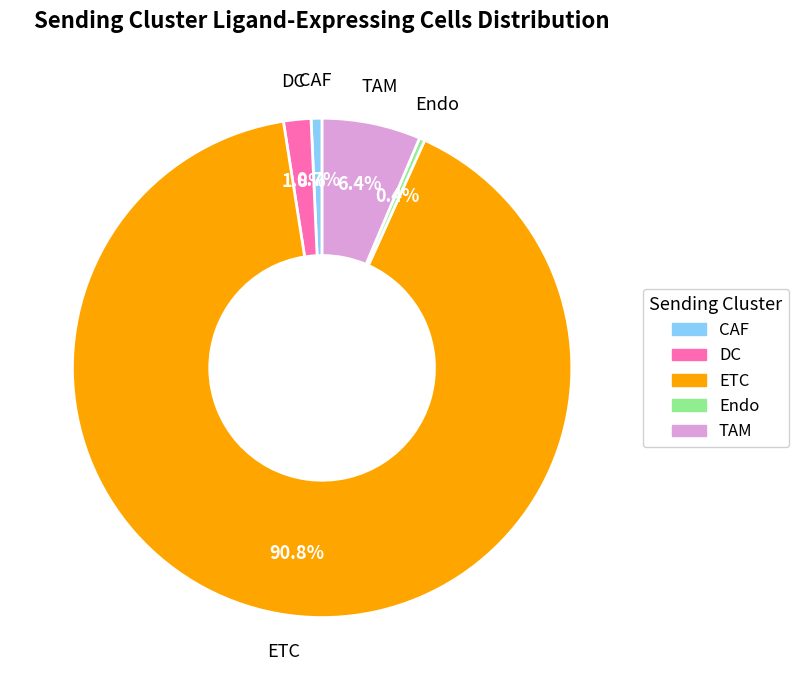

What is the largest slice in the pie chart?

ETC